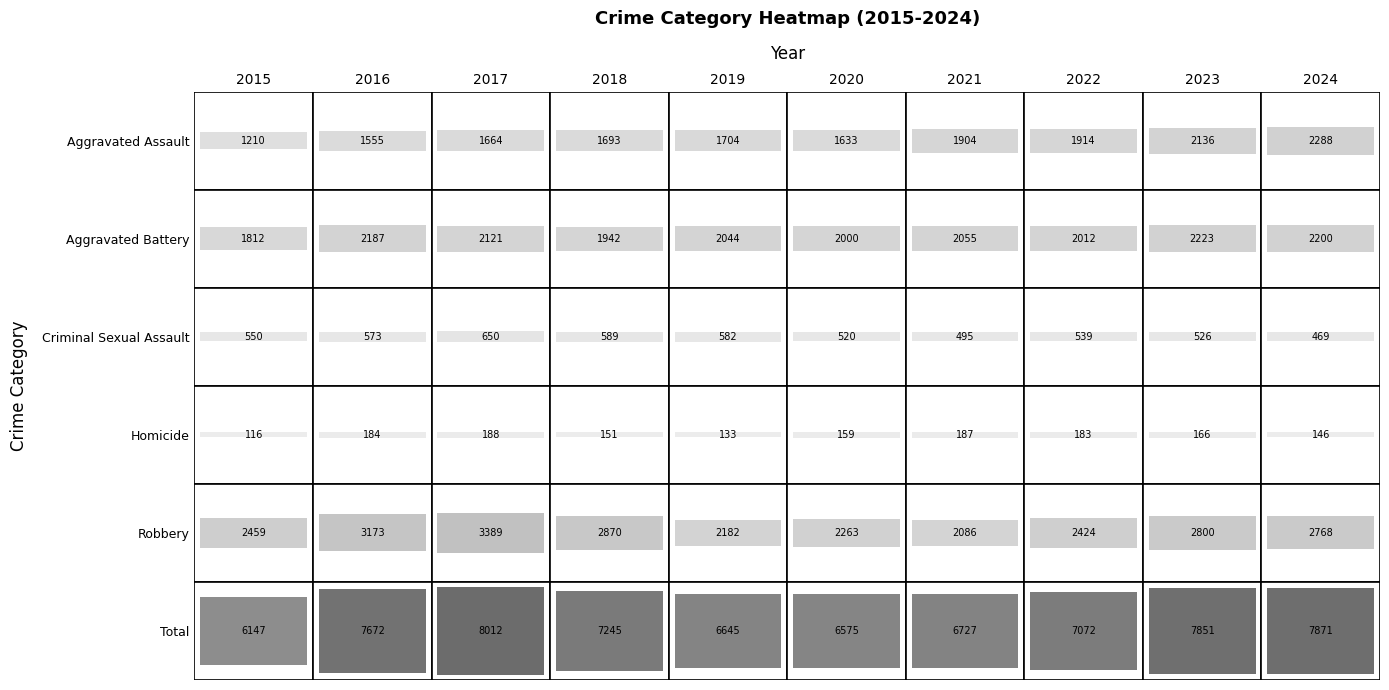

What is the difference between the highest and lowest values at 2015?

6031